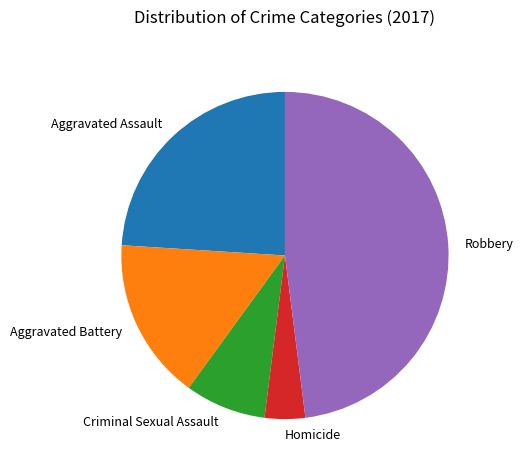

Is it true that Aggravated Assault is 30% of the pie?

False